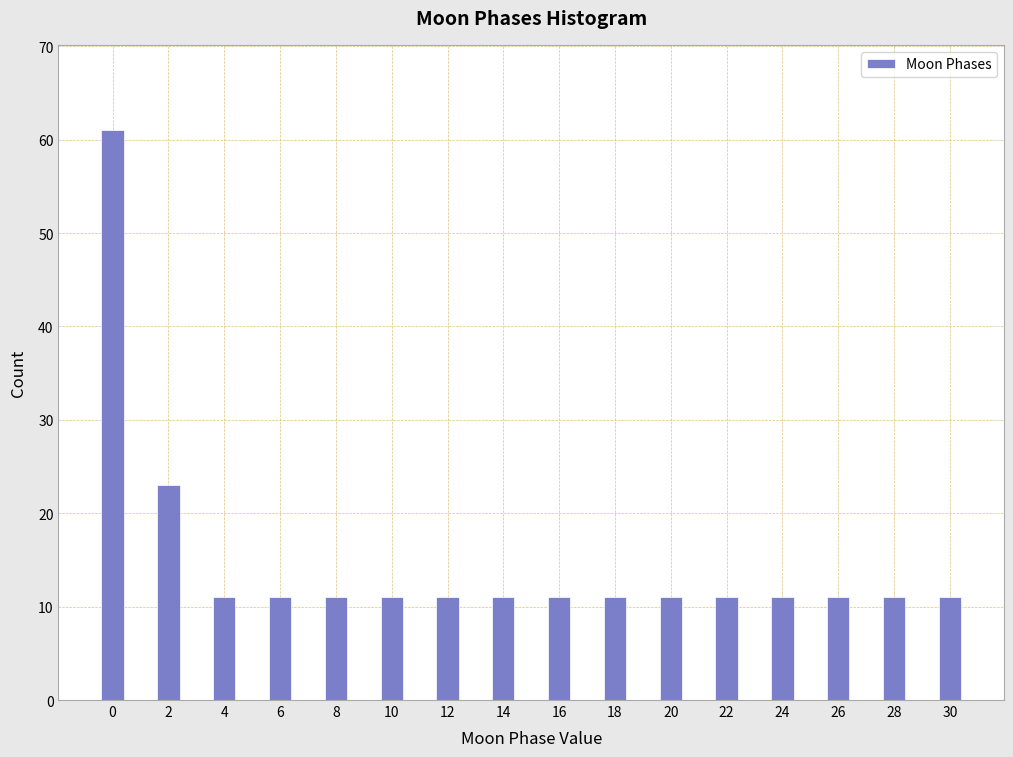

Reading left to right, list all the values displayed in this chart.

0=61	2=23	4=11	6=11	8=11	10=11	12=11	14=11	16=11	18=11	20=11	22=11	24=11	26=11	28=11	30=11